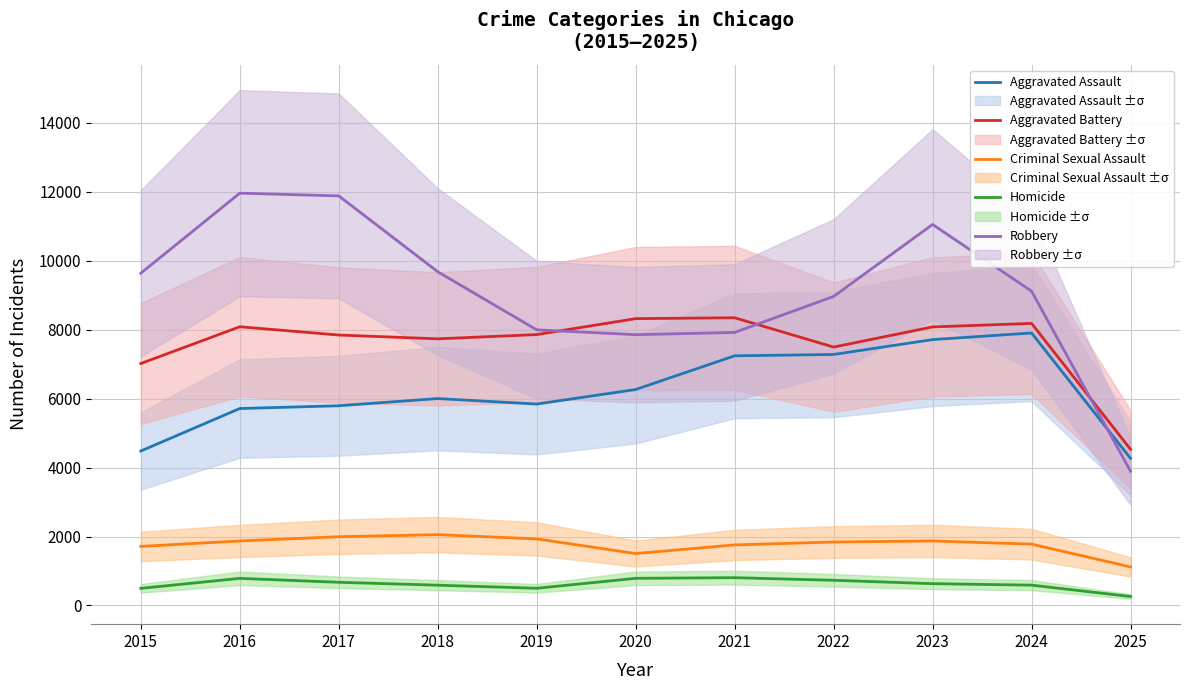

True or false: Robbery and Criminal Sexual Assault intersect in this chart.

False